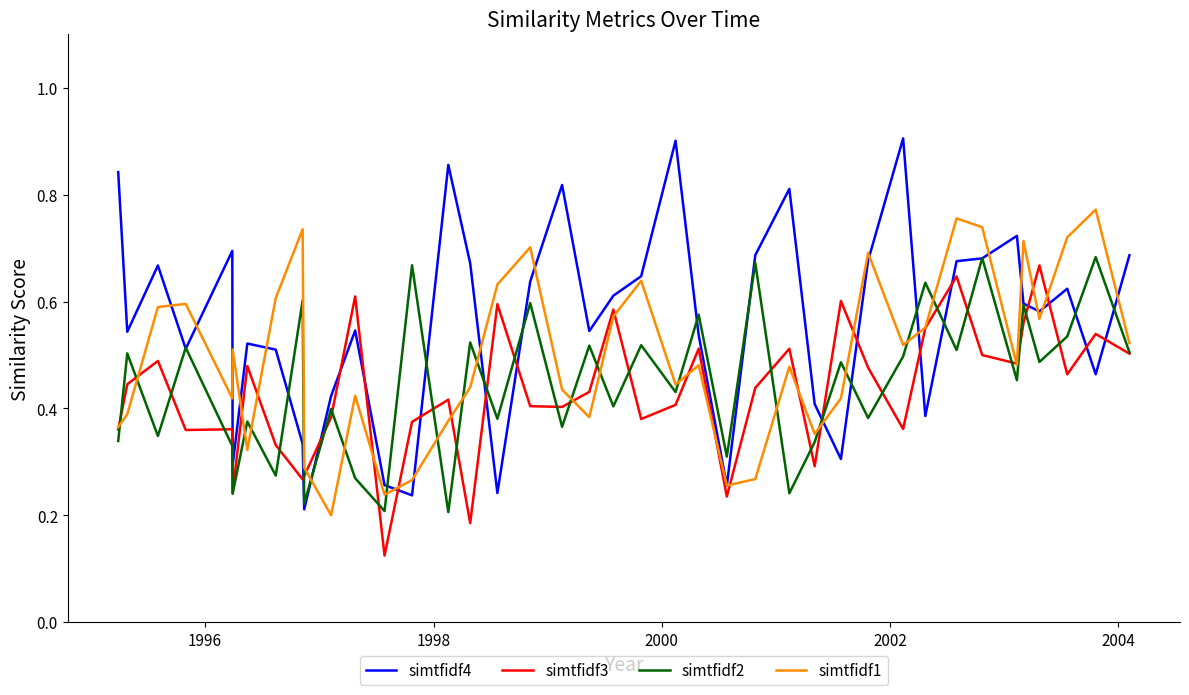

Which series has the largest total across all categories?

simtfidf4